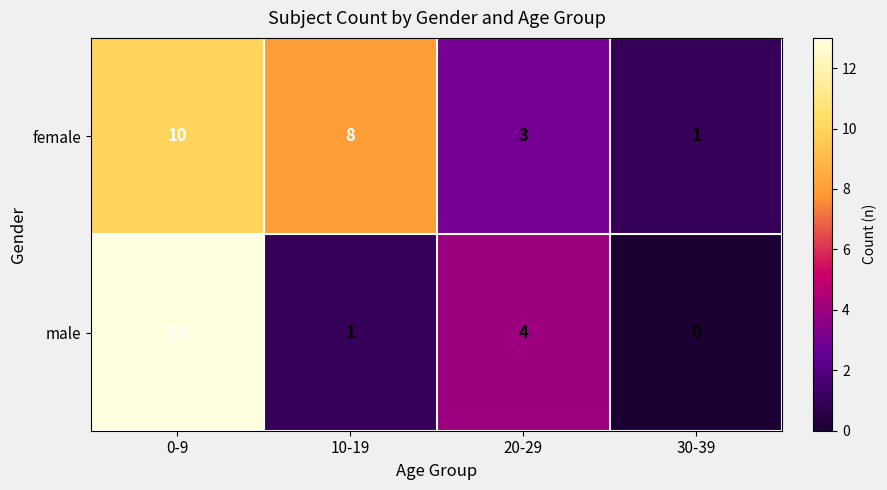

Is it true that female equals 14 at 0-9?

False